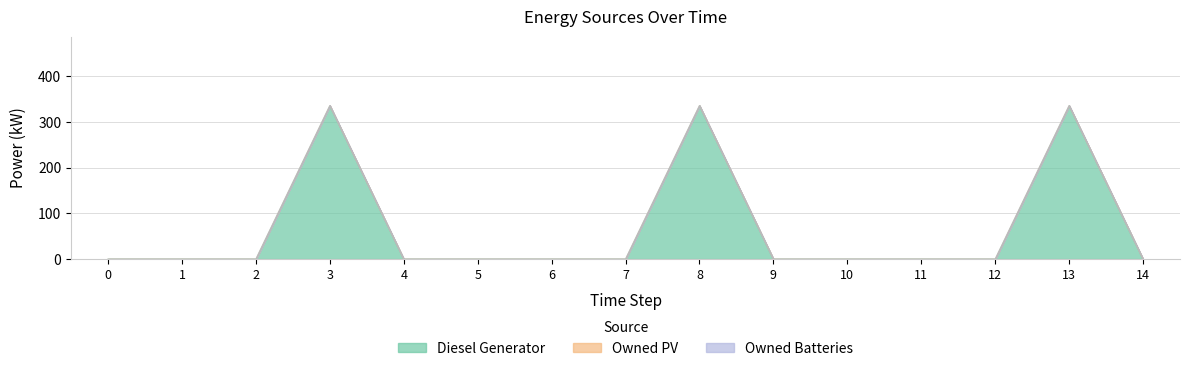

True or false: Owned PV and Diesel Generator cross at least once.

False